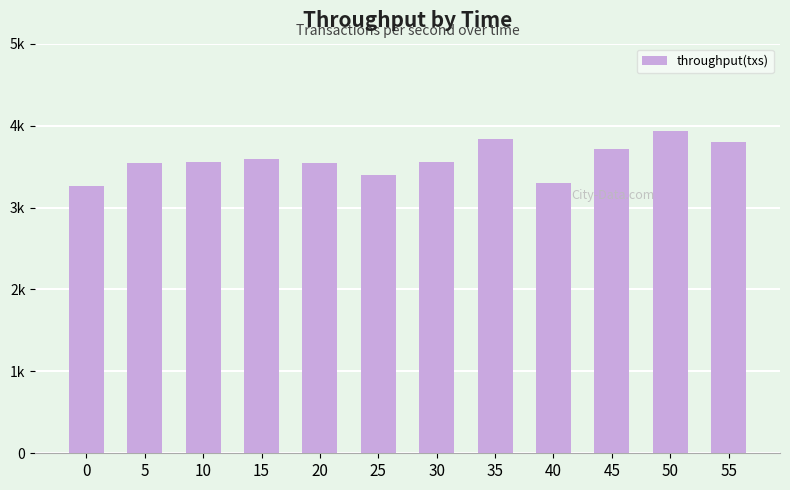

True or false: the data shows 1272 at 40.

False